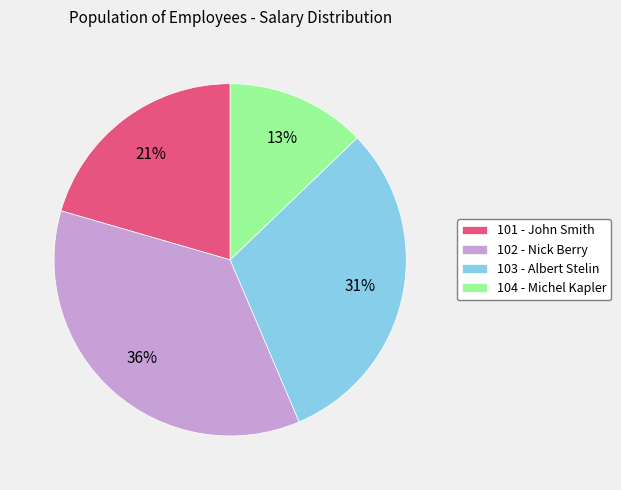

Rank the categories by value from highest to lowest.

102 - Nick Berry, 103 - Albert Stelin, 101 - John Smith, 104 - Michel Kapler